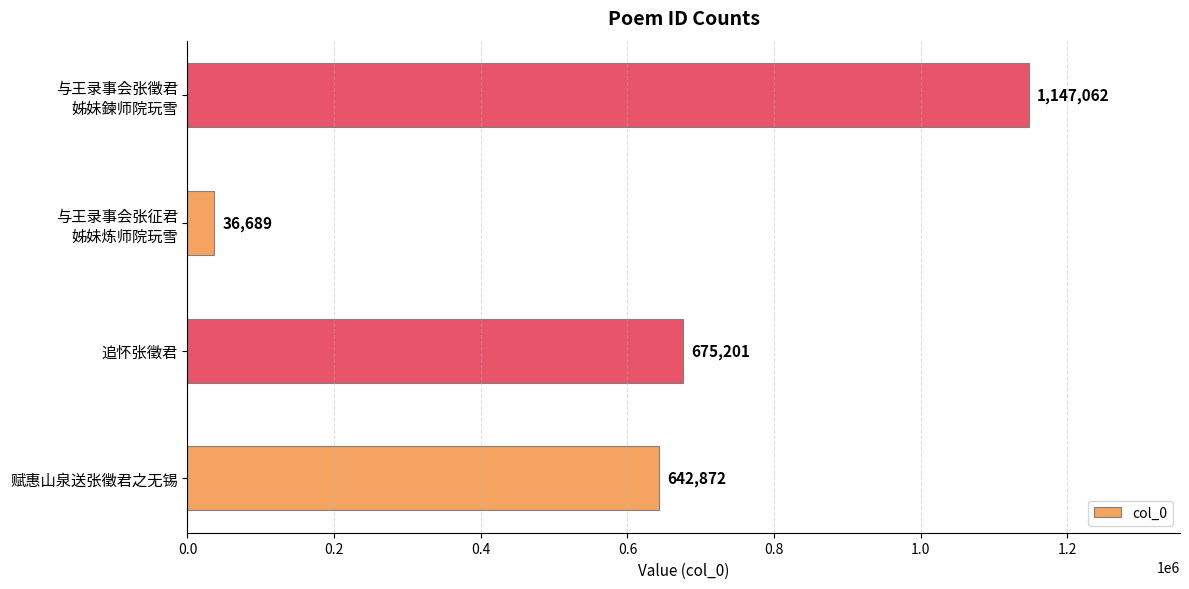

Rank the categories by value from lowest to highest.

与王录事会张征君
姊妹炼师院玩雪, 赋惠山泉送张徵君之无锡, 追怀张徵君, 与王录事会张徵君
姊妹鍊师院玩雪